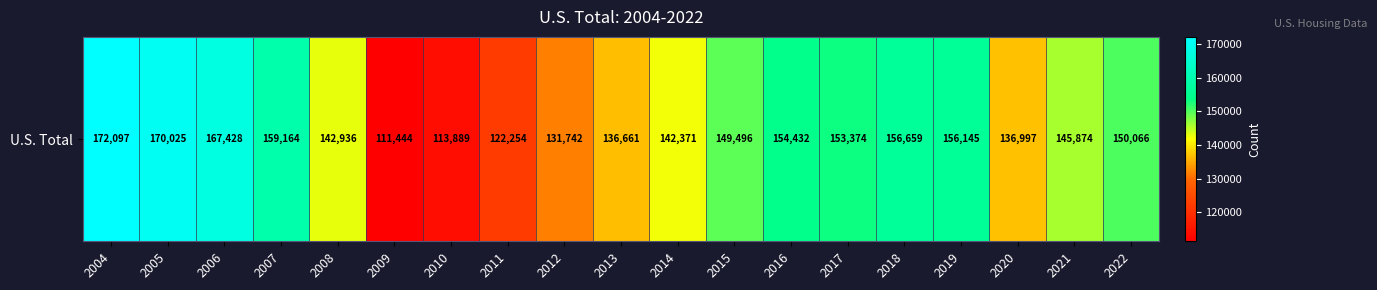

What is the change in value from 2015 to 2019?

+6649